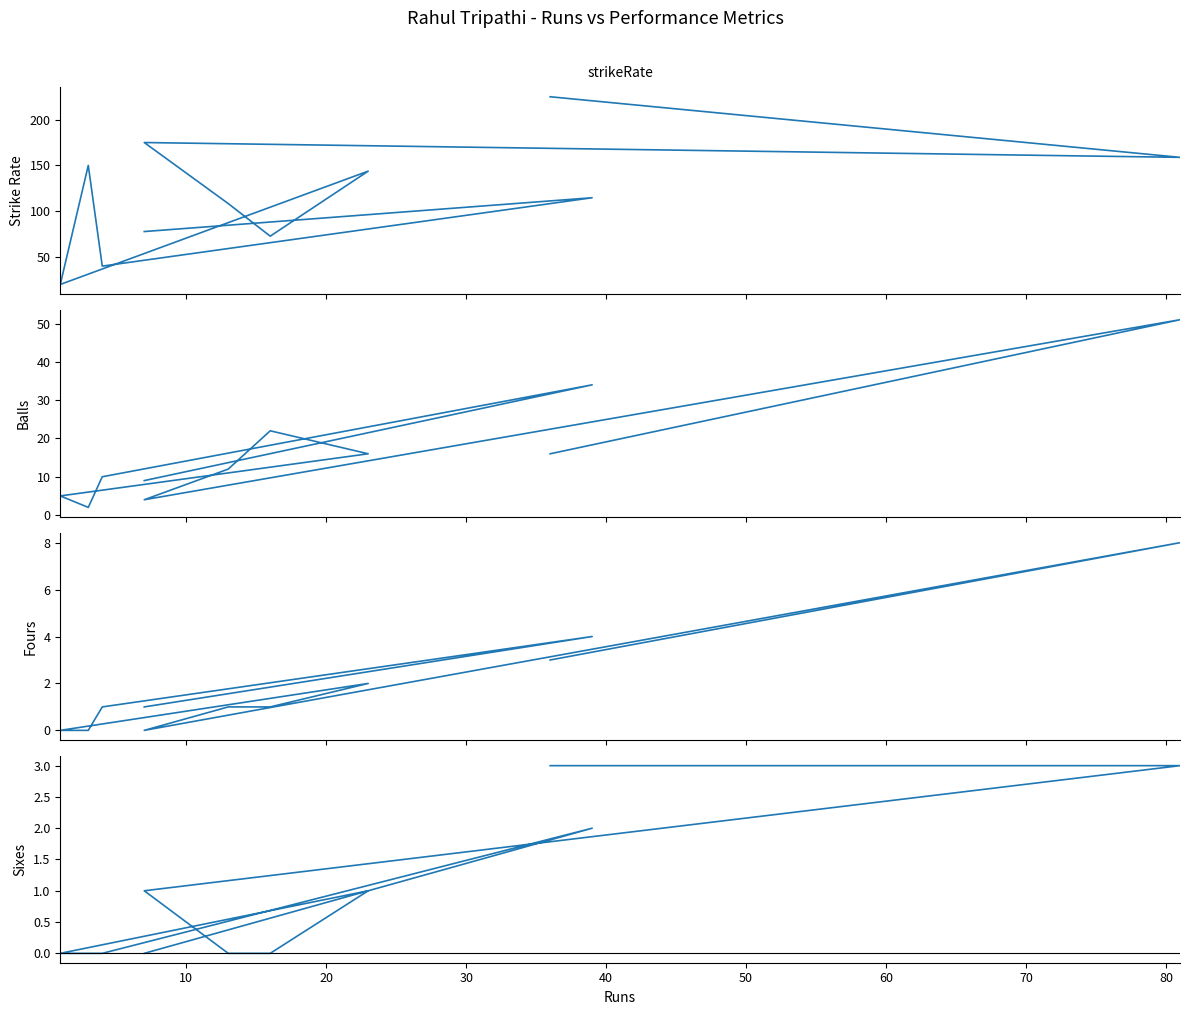

What is the value of the fours point at the 7th from the left?

1.0